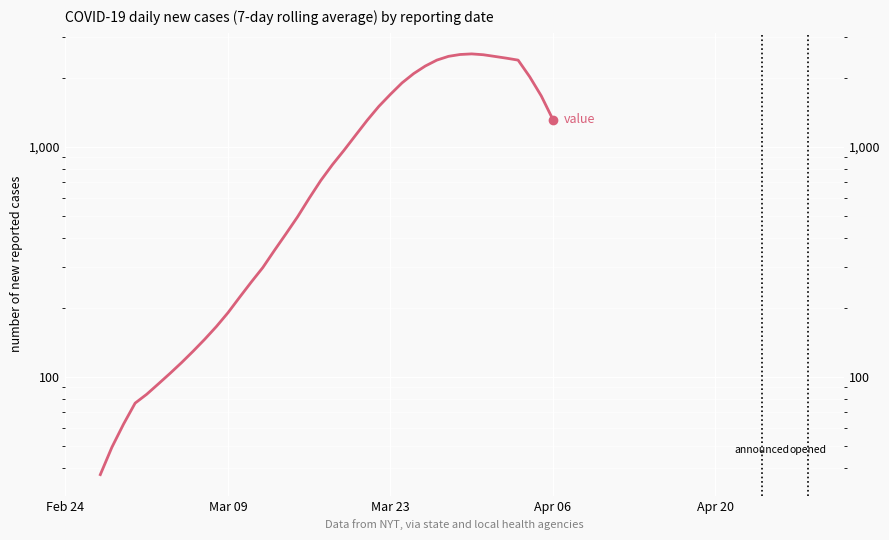

Does the chart display data point markers on the line(s)?

No